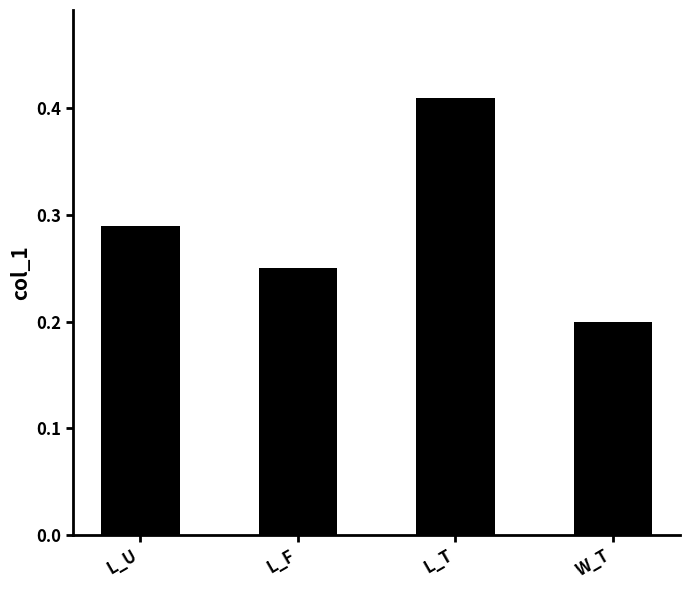

Rank the categories by value from highest to lowest.

L_T, L_U, L_F, W_T